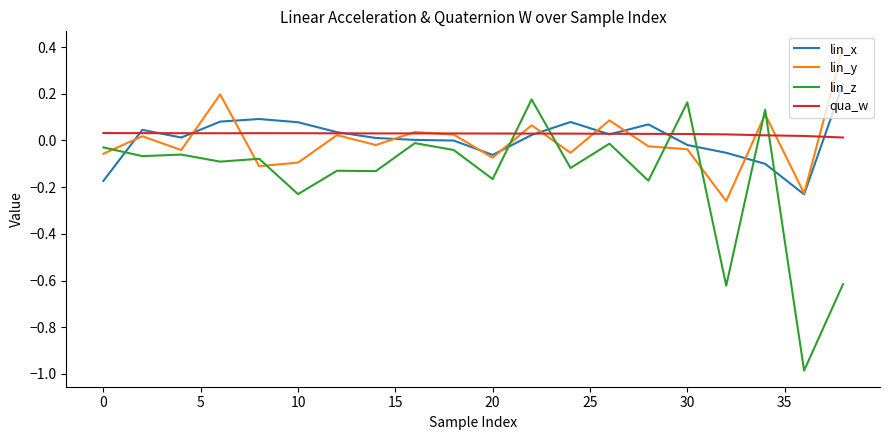

What is the greatest value displayed?

0.4